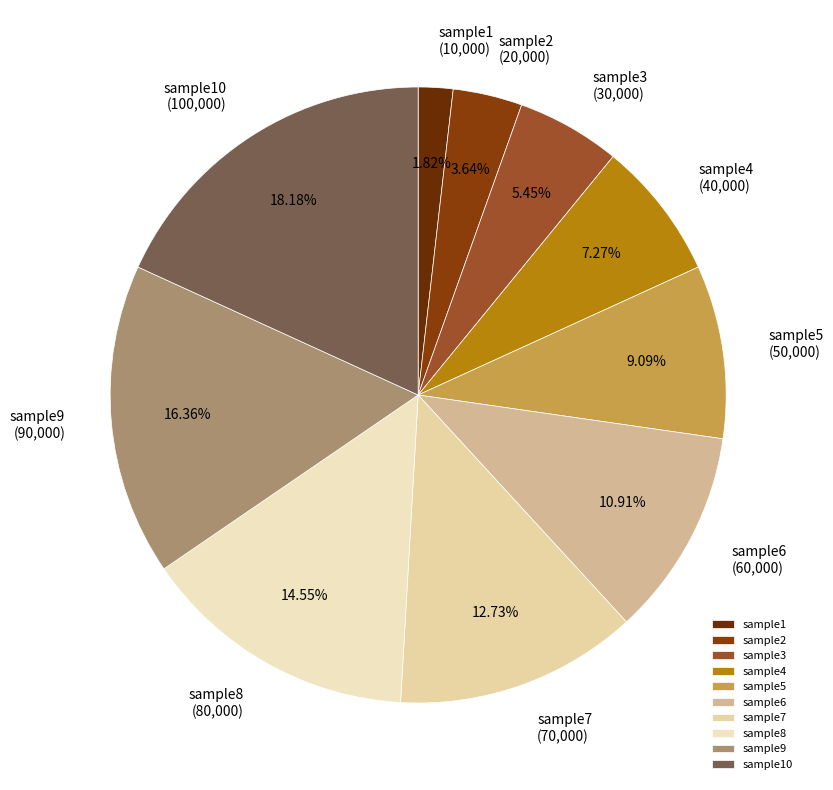

Does any single category account for the majority?

No